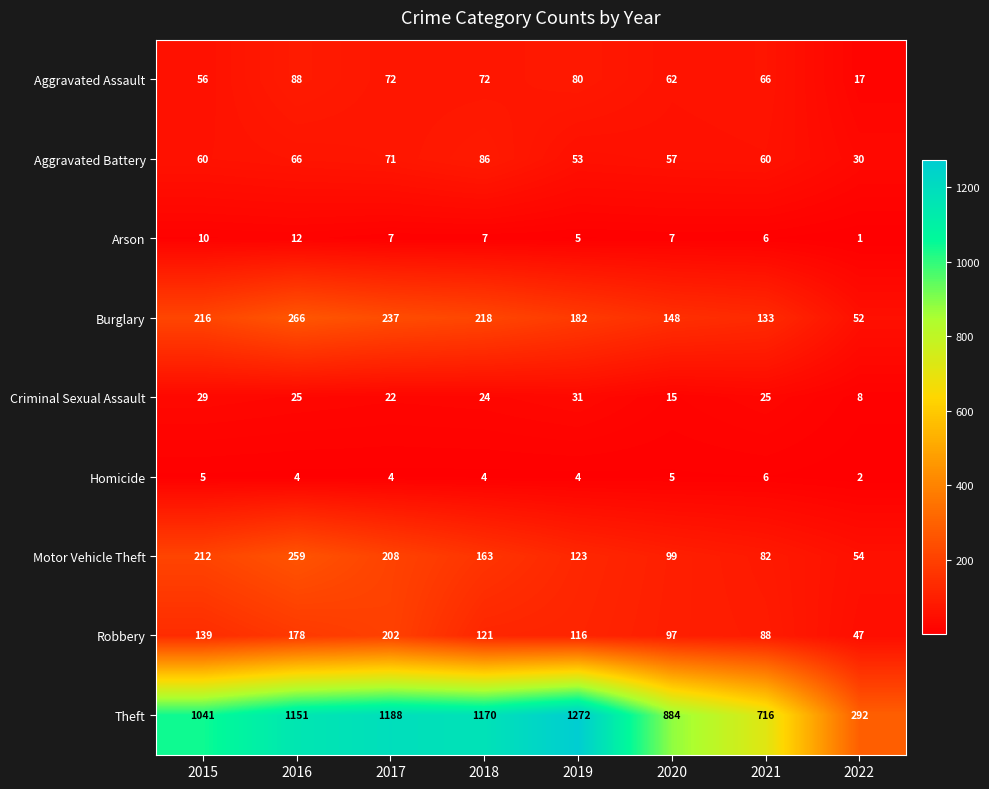

What is the difference between the Criminal Sexual Assault values at 2019 and 2017?

9